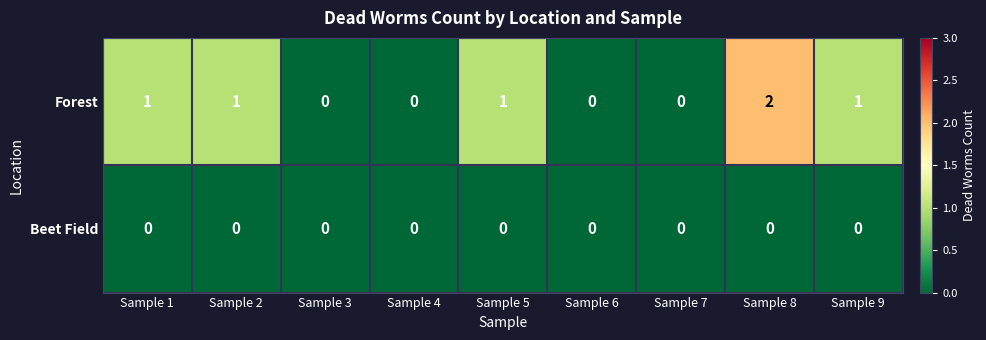

List the series in order of their overall mean, highest first.

Forest, Beet Field